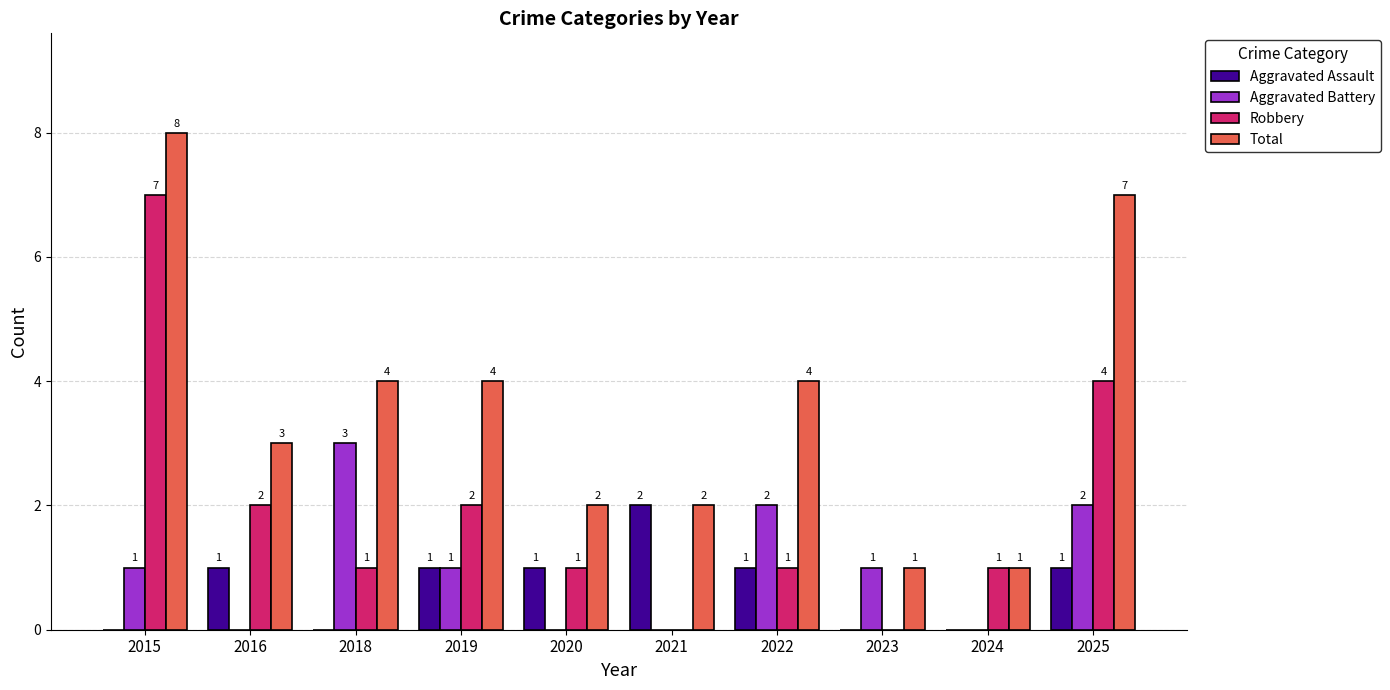

Which category has the highest value across all series?

2015